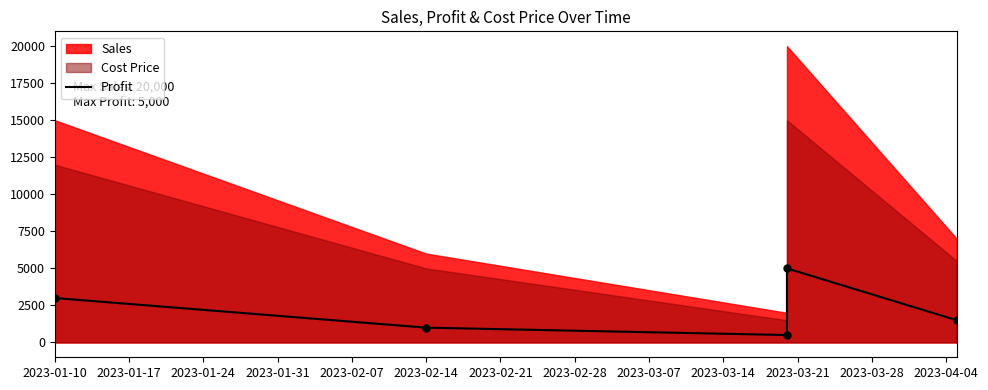

Which has a higher value, 2023-01-10 or 2023-02-14?

2023-01-10